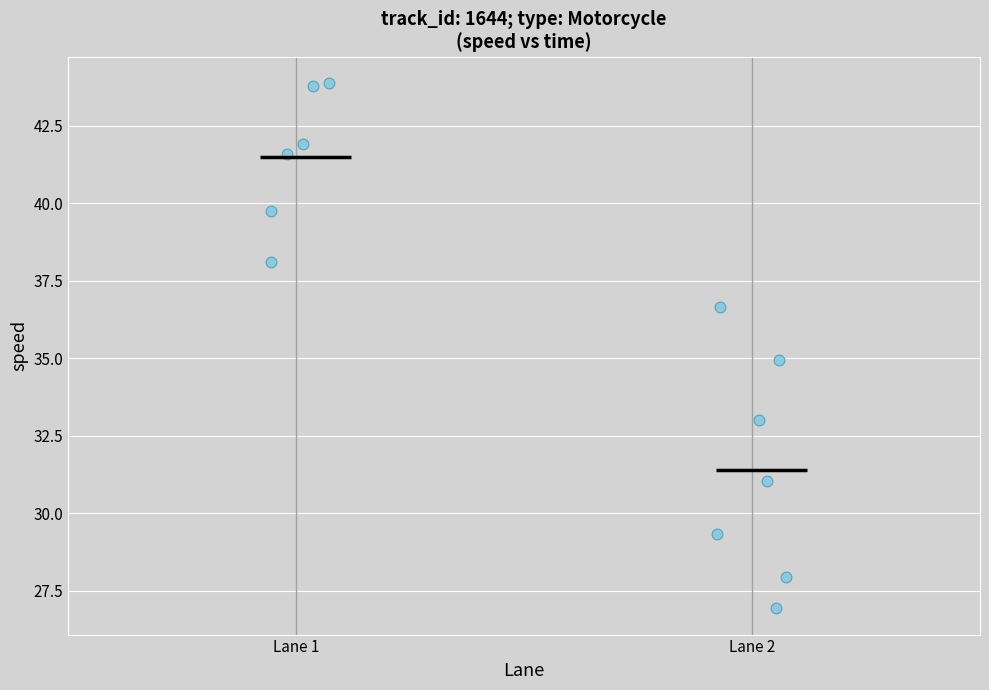

What is the range of Y values (max minus min)?

16.9